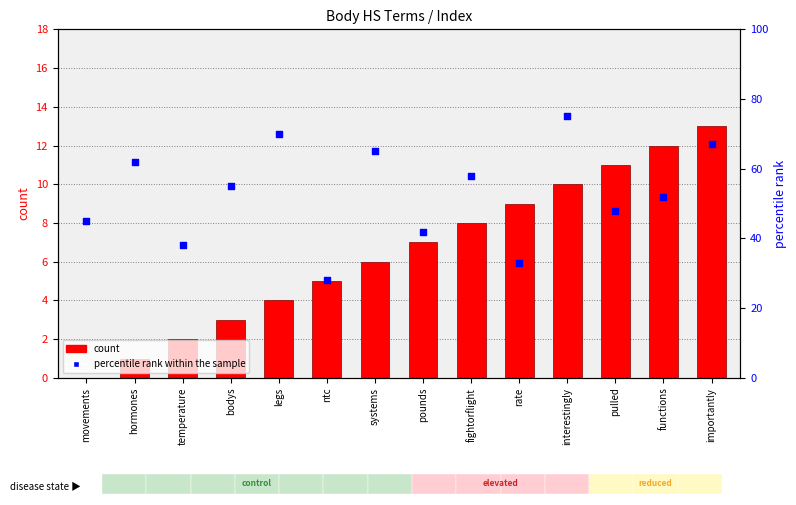

At how many categories does at least one series exceed 37?

12